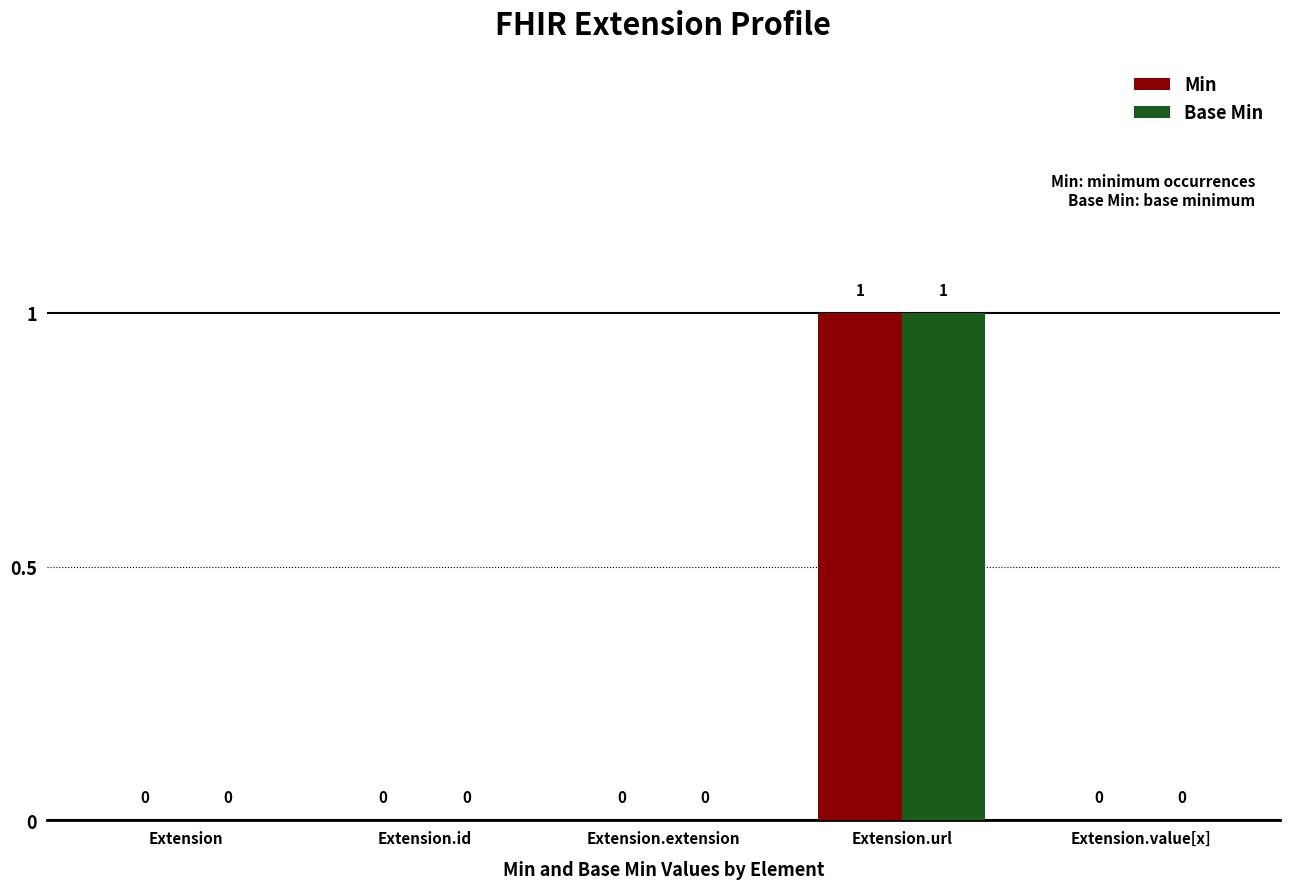

Is it true that Base Min equals 0 at Extension.extension?

True